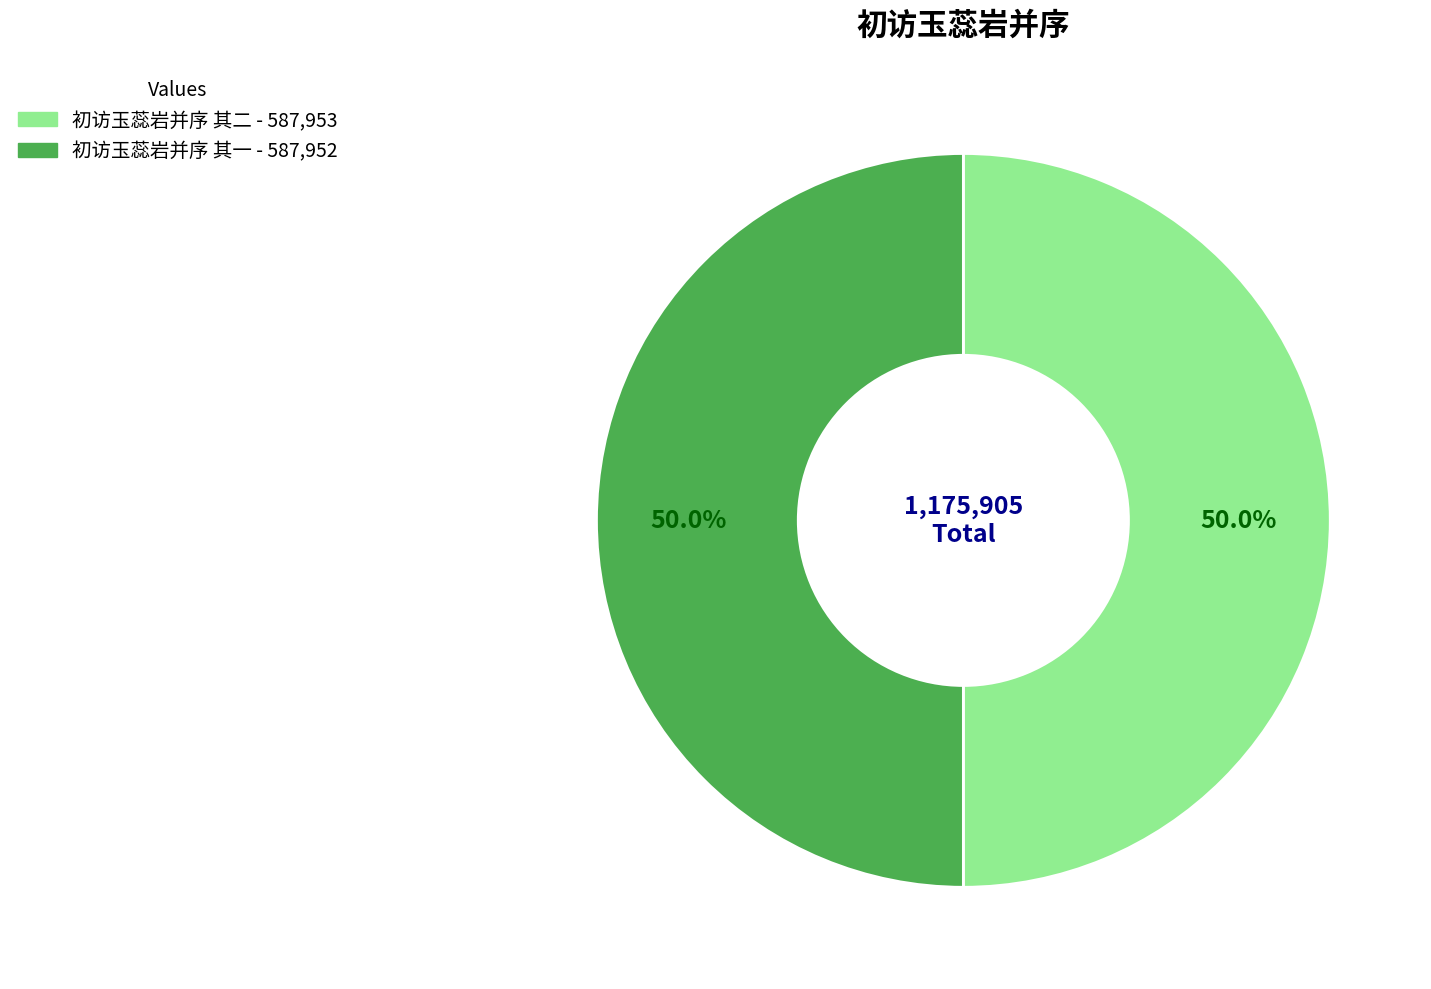

Is it true that 初访玉蕊岩并序 其一 is 36% of the pie?

False